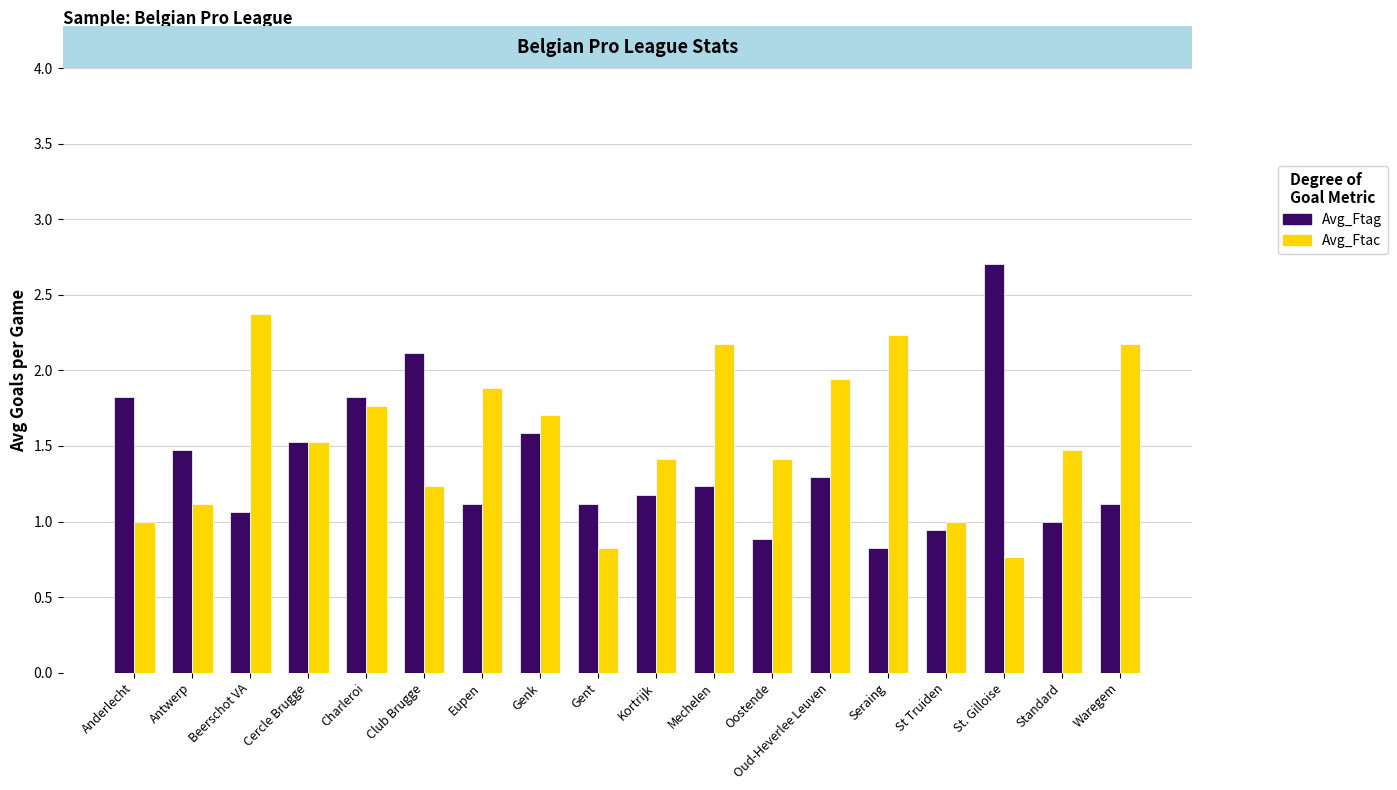

At which category is the sum across all series the highest?

Charleroi